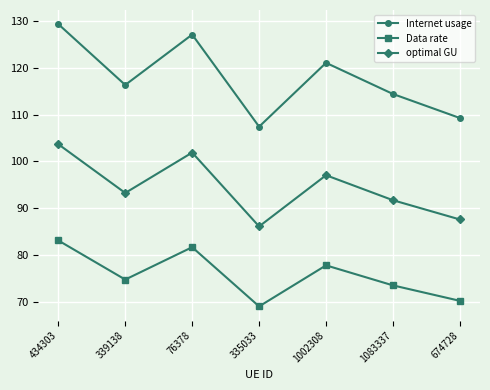

Reading left to right, what are all the values shown in this chart?

Internet usage: 434303=129.3	339138=116.3	76378=127.1	335033=107.4	1002308=121.0	1083337=114.4	674728=109.3
Data rate: 434303=83.1	339138=74.8	76378=81.7	335033=69.1	1002308=77.8	1083337=73.5	674728=70.2
optimal GU: 434303=103.7	339138=93.3	76378=101.9	335033=86.1	1002308=97.1	1083337=91.7	674728=87.6